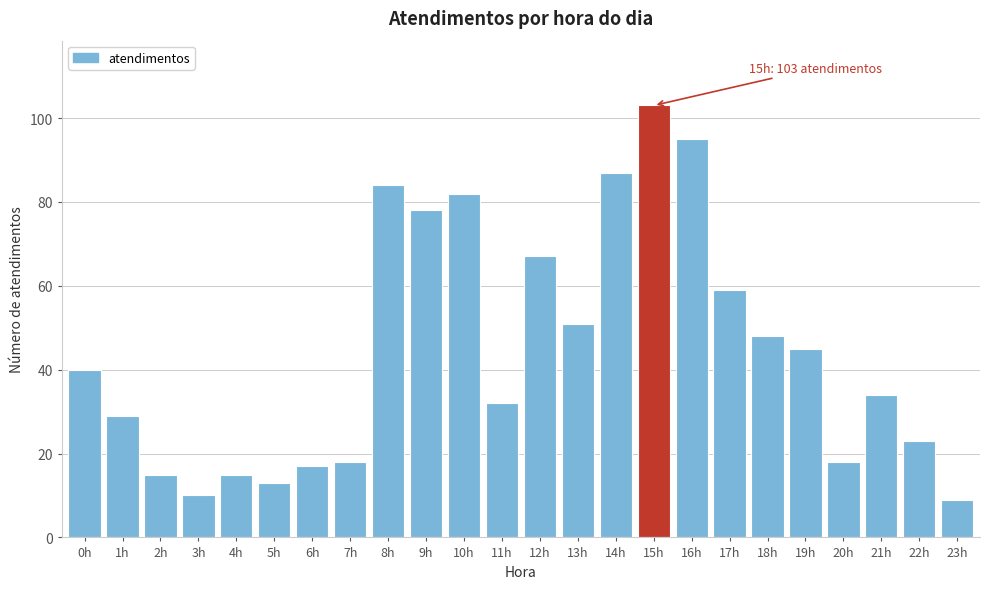

Reading left to right, what are all the values shown in this chart?

40	29	15	10	15	13	17	18	84	78	82	32	67	51	87	103	95	59	48	45	18	34	23	9